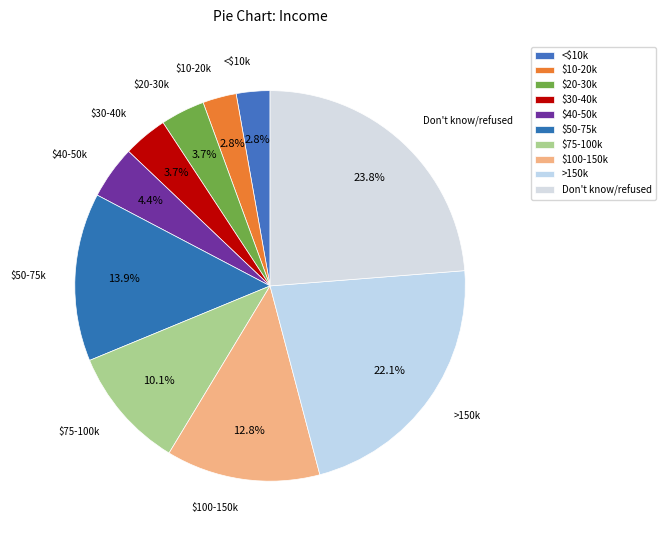

What is the change in value from $20-30k to Don't know/refused?

+137